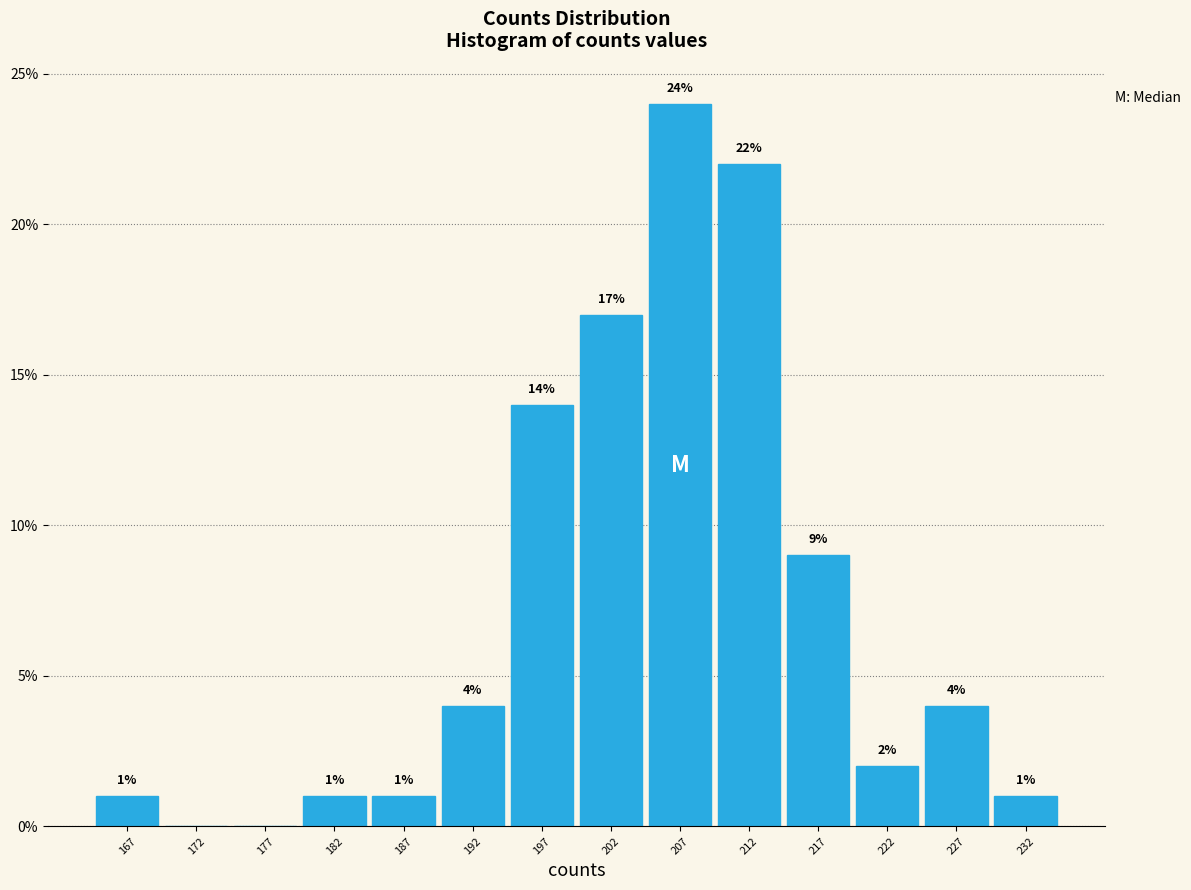

Which range on the x-axis has the tallest bar?

205 to 210